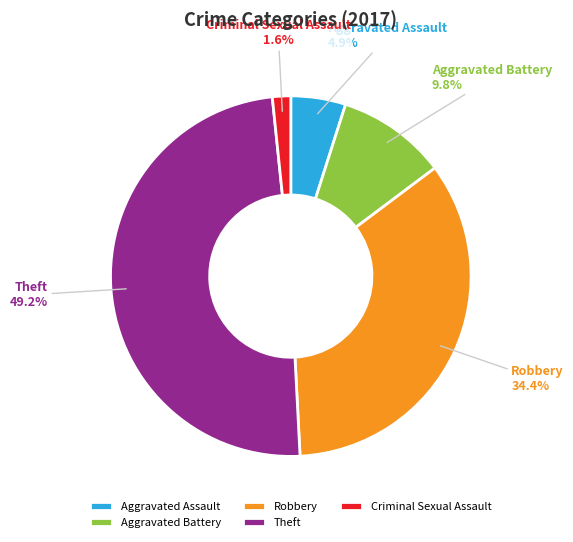

Which slice is the smallest?

Criminal Sexual Assault